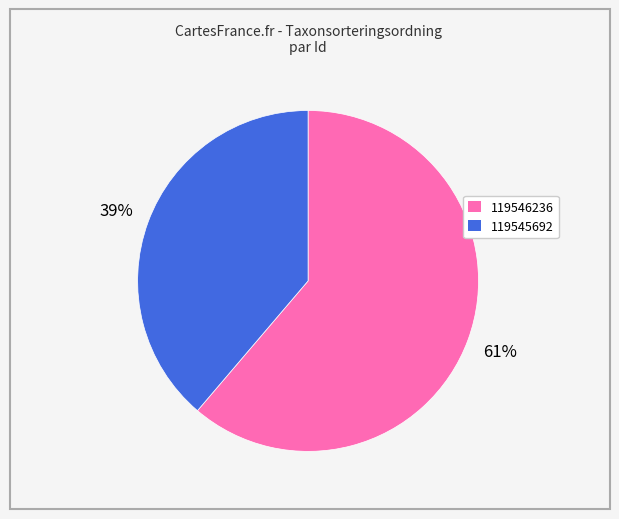

The 119546236 slice represents 61% of the pie. True or false?

True